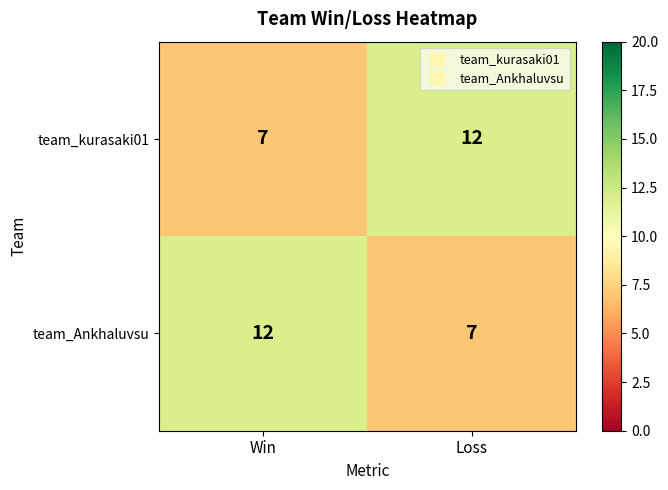

List the labels in order of team_kurasaki01 value, largest first.

Loss, Win